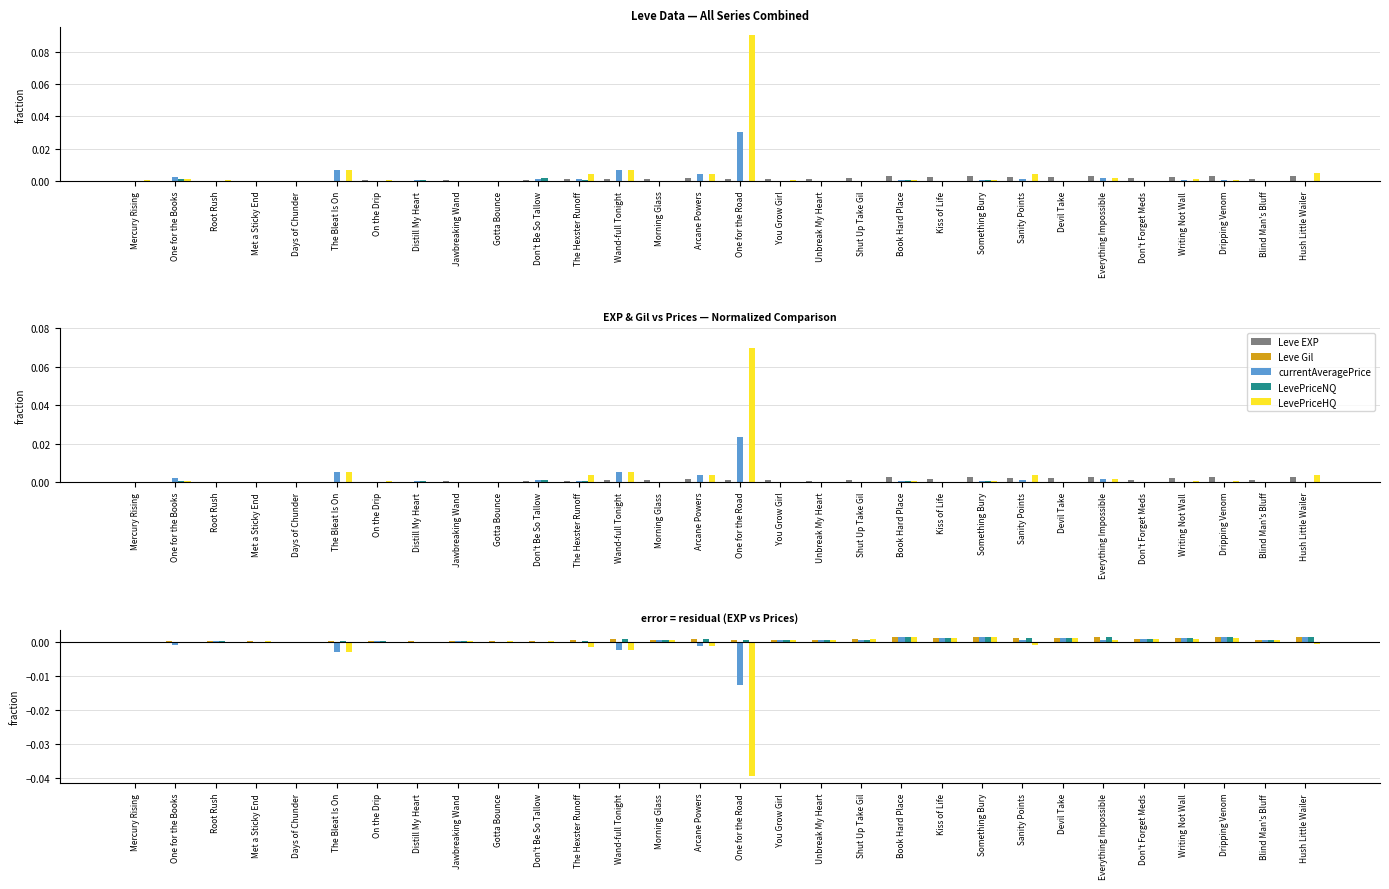

Which category has the highest value across all series?

Something Bury